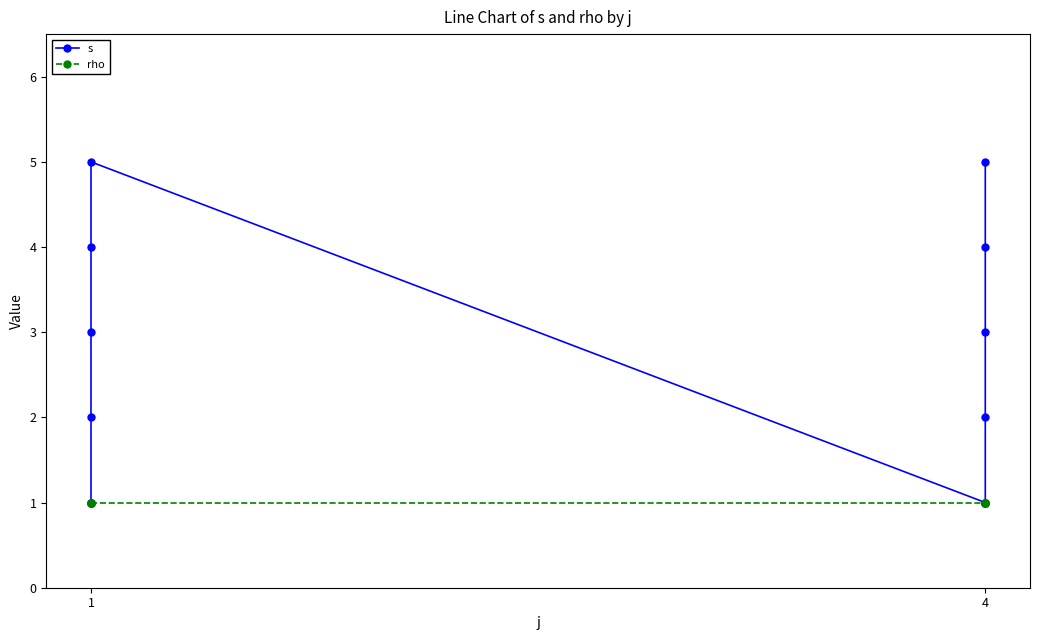

What are all the series names shown in the legend?

s, rho